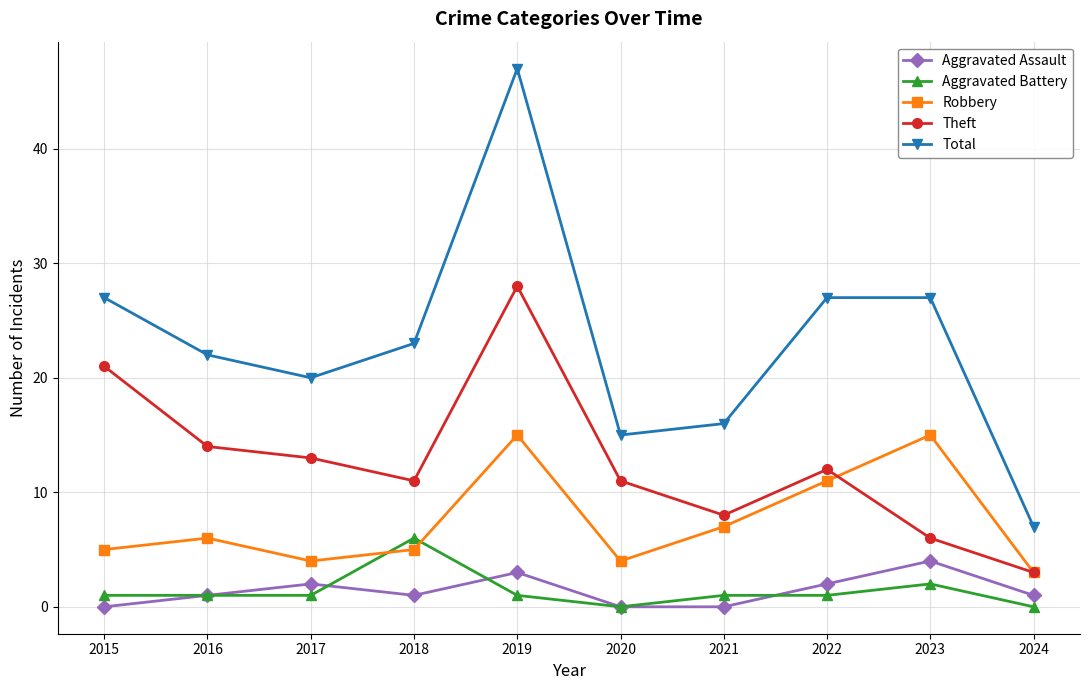

Which series has the largest total across all categories?

Total